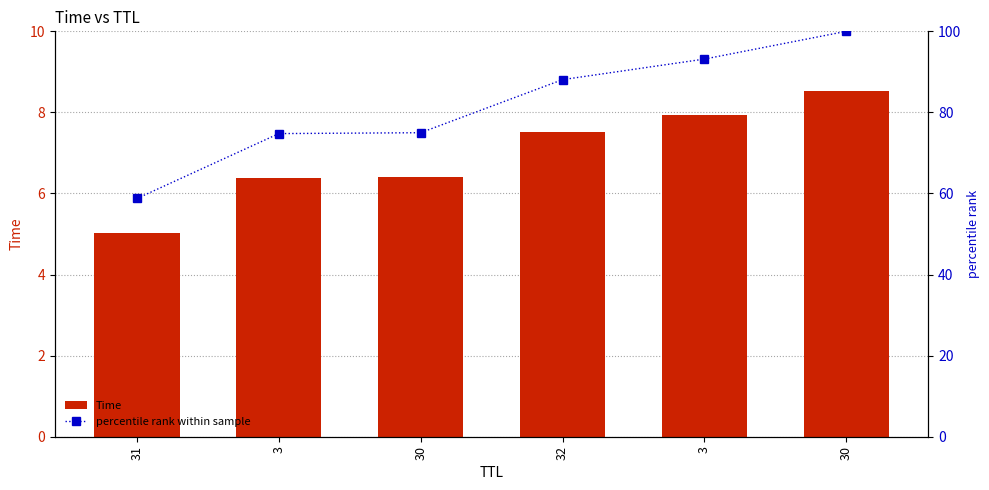

How many data points in Time are less than 7?

3